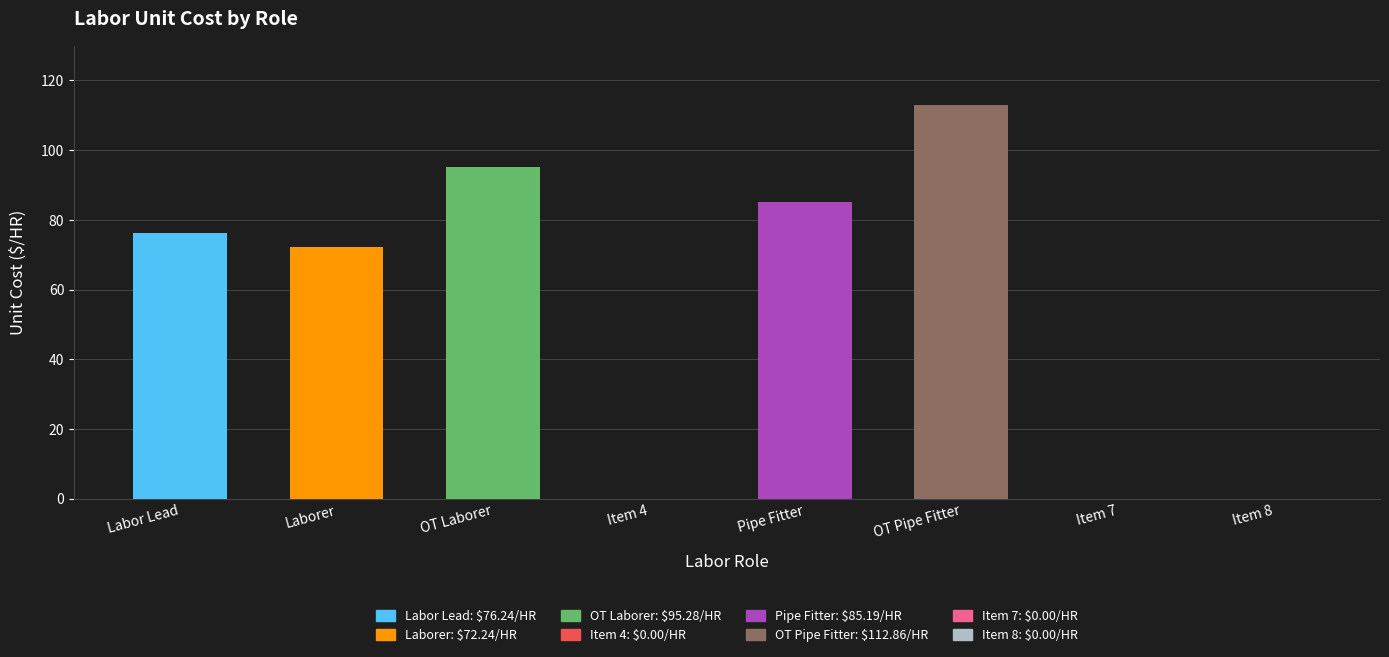

Is it true that the value at Item 4 is 0.0?

True